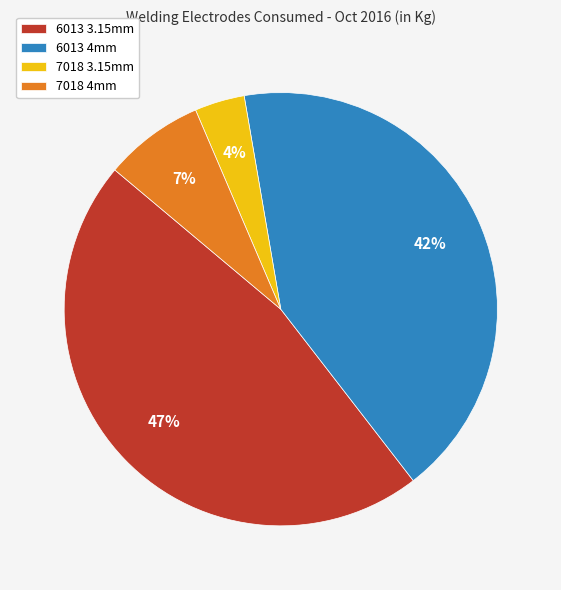

True or false: 6013 3.15mm accounts for 47% of the total.

True